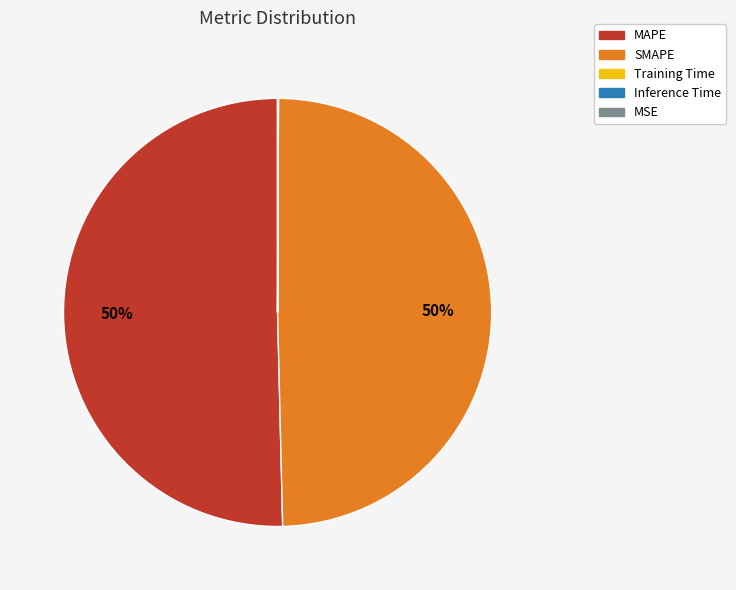

Is it true that SMAPE is 58% of the pie?

False